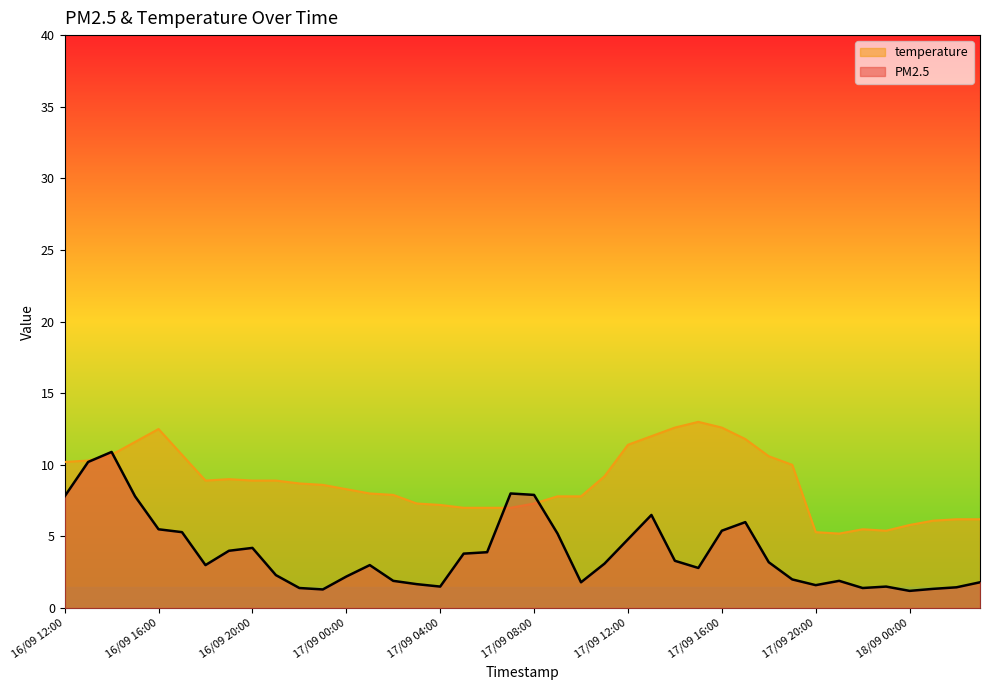

What are all the series names shown in the legend?

temperature, PM2.5